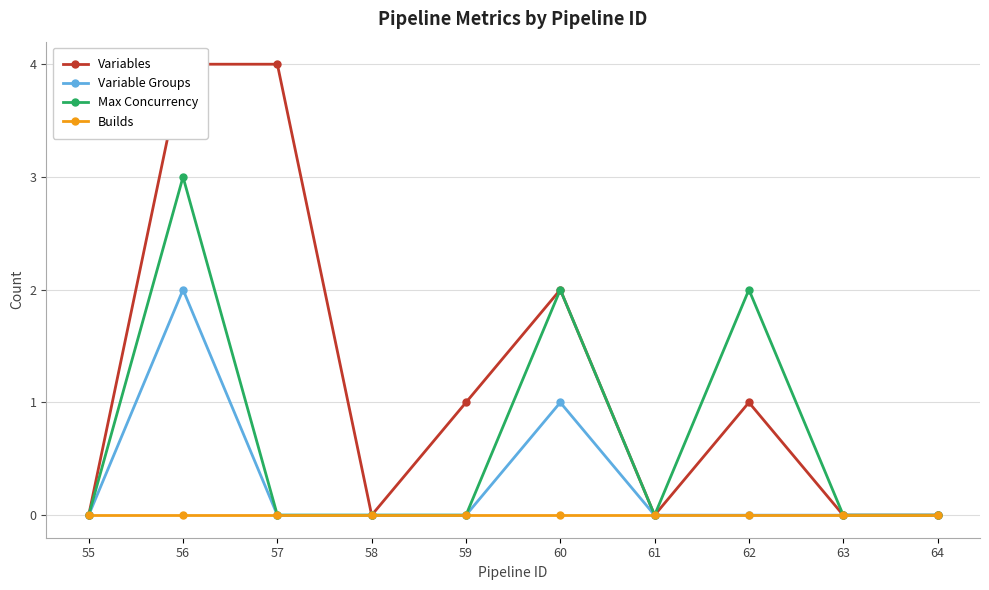

What is the value of the Variables point at the 5th from the left?

1